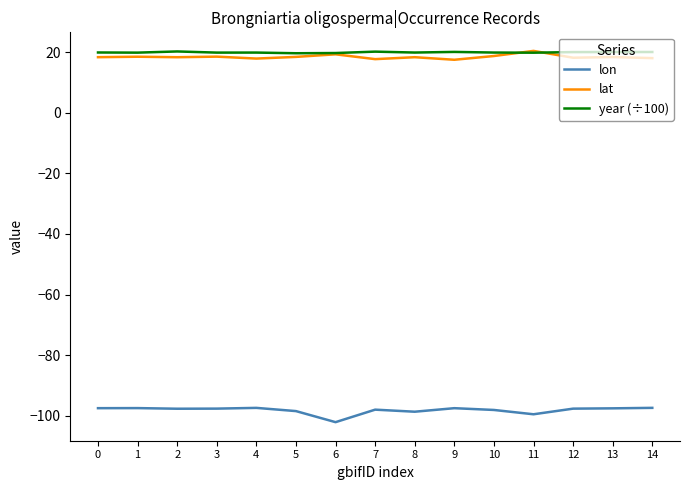

True or false: lon has a value of -97.5 at 0.

True